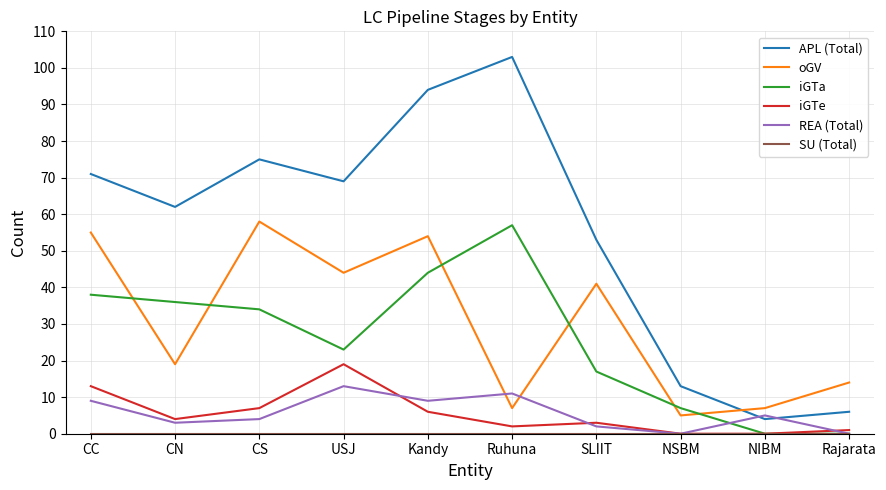

Which category has the highest value in the REA (Total) series?

USJ